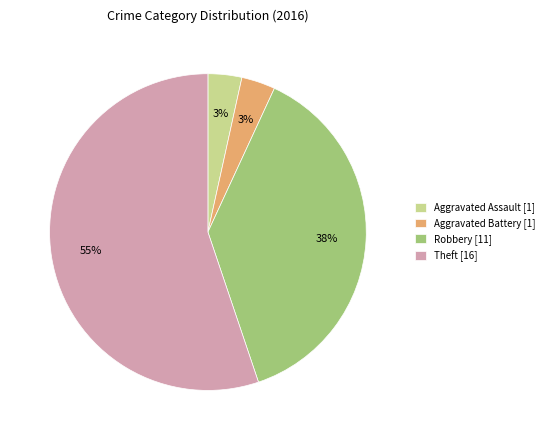

Combined, do Aggravated Assault [1] and Robbery [11] account for over 50%?

No